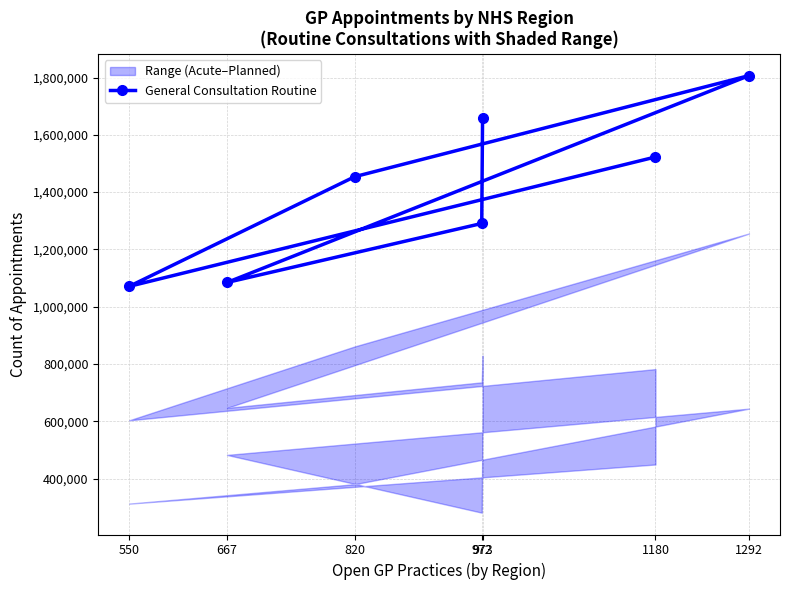

What is the average value?

1412881